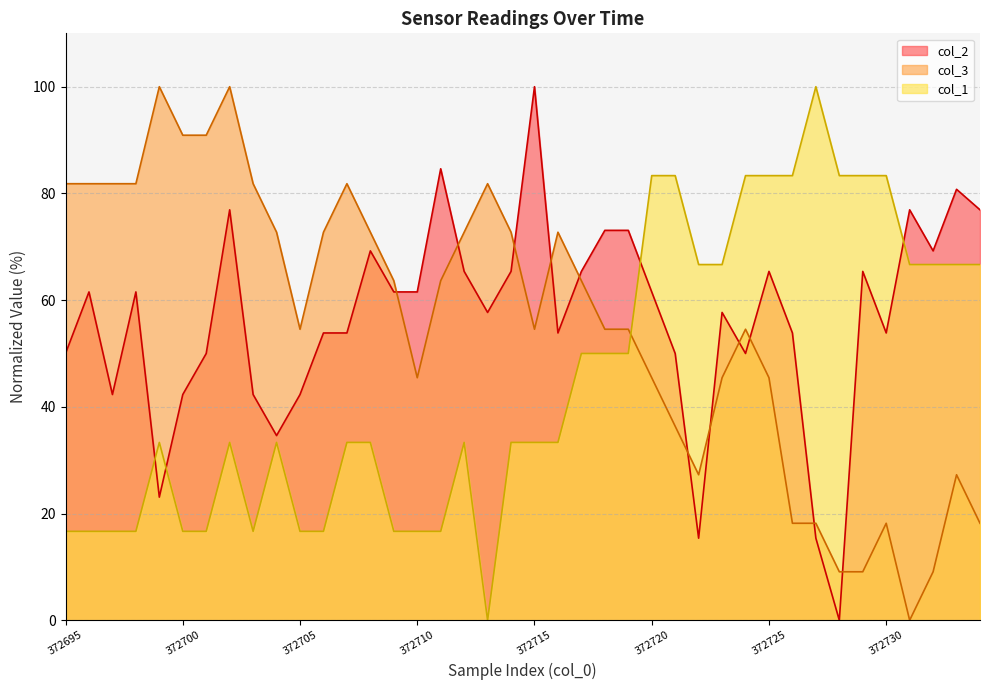

What is the spread (max minus min) of values at 372698?

65.2